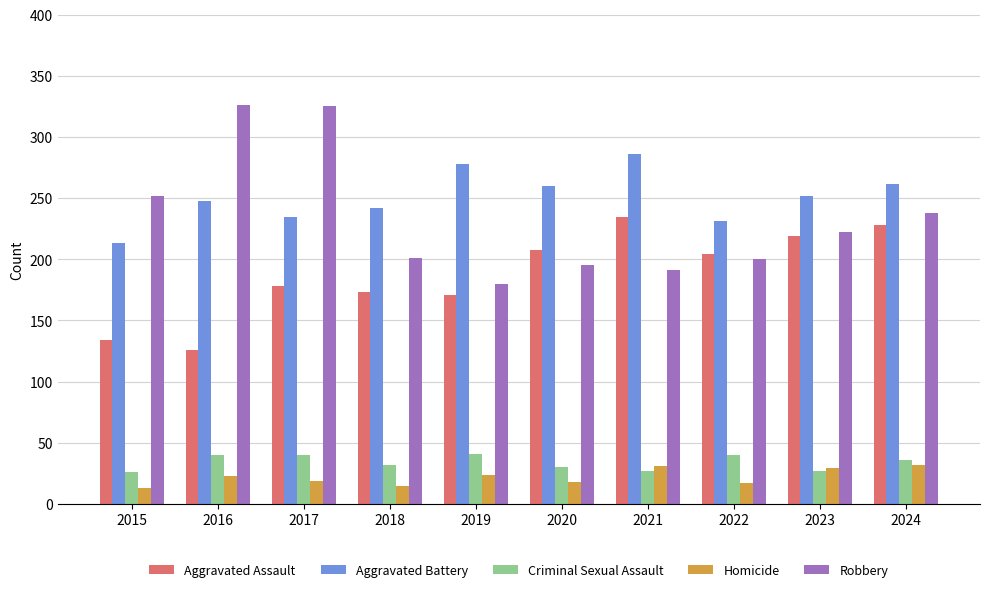

Does the chart contain stacked bars?

No